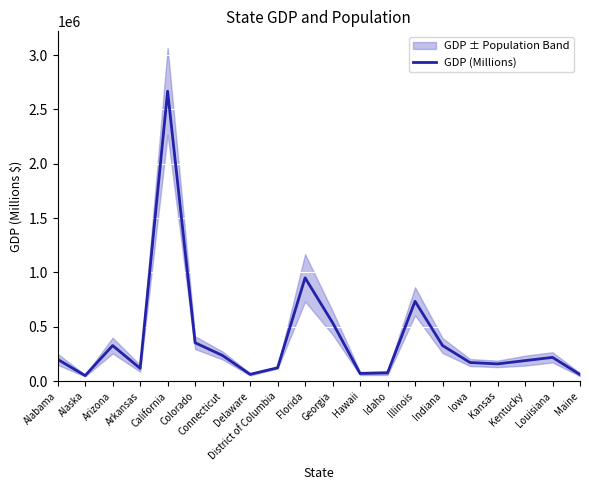

Is this an area chart (filled region under the line)?

No